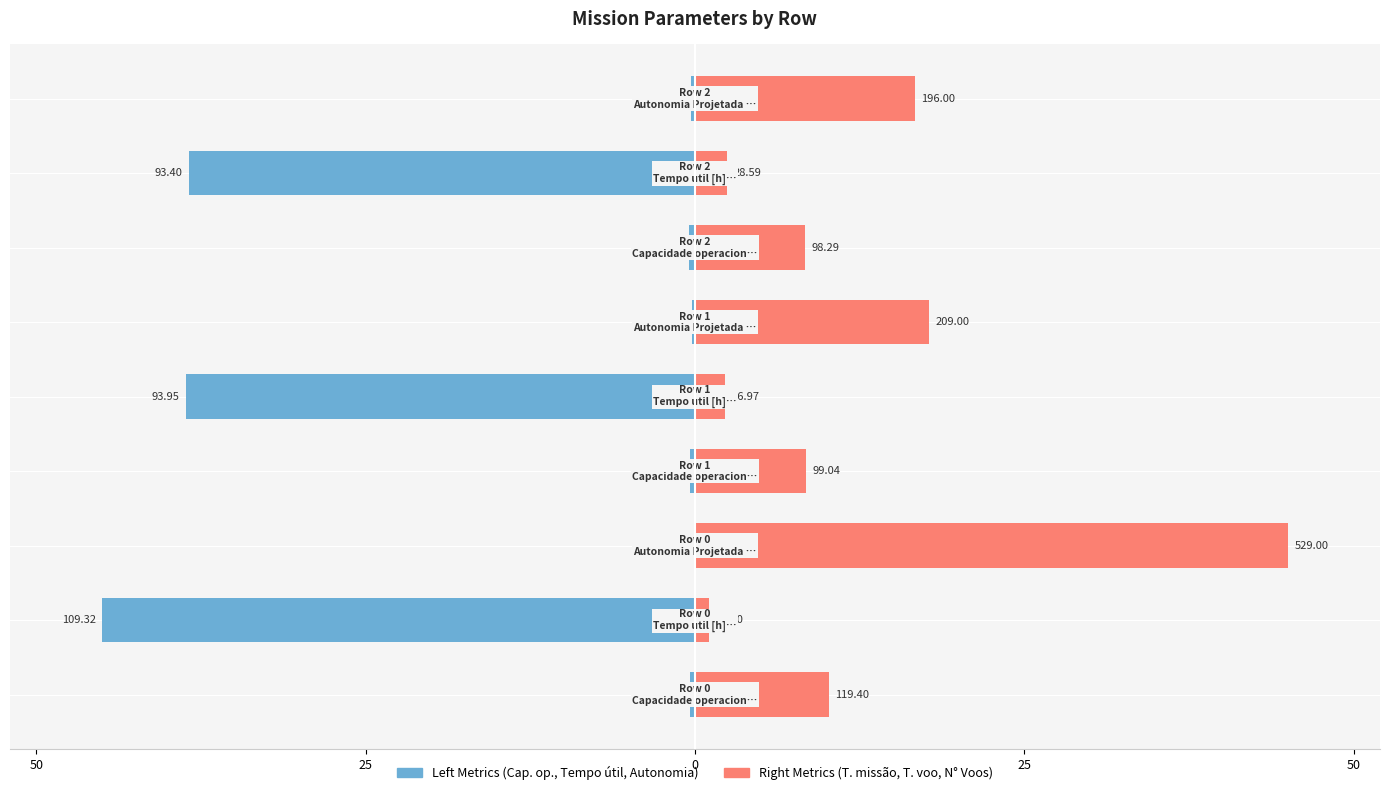

Are the bars horizontal?

Yes